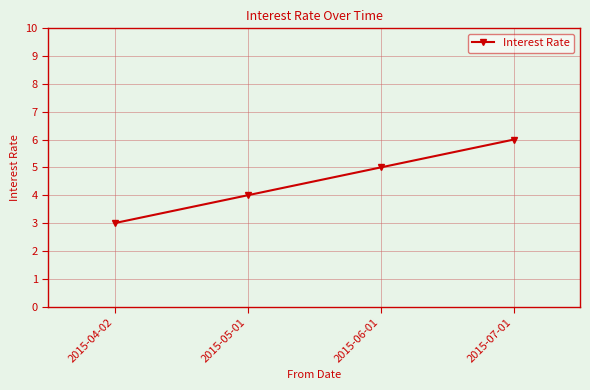

True or false: the data shows 3 at 2015-07-01.

False